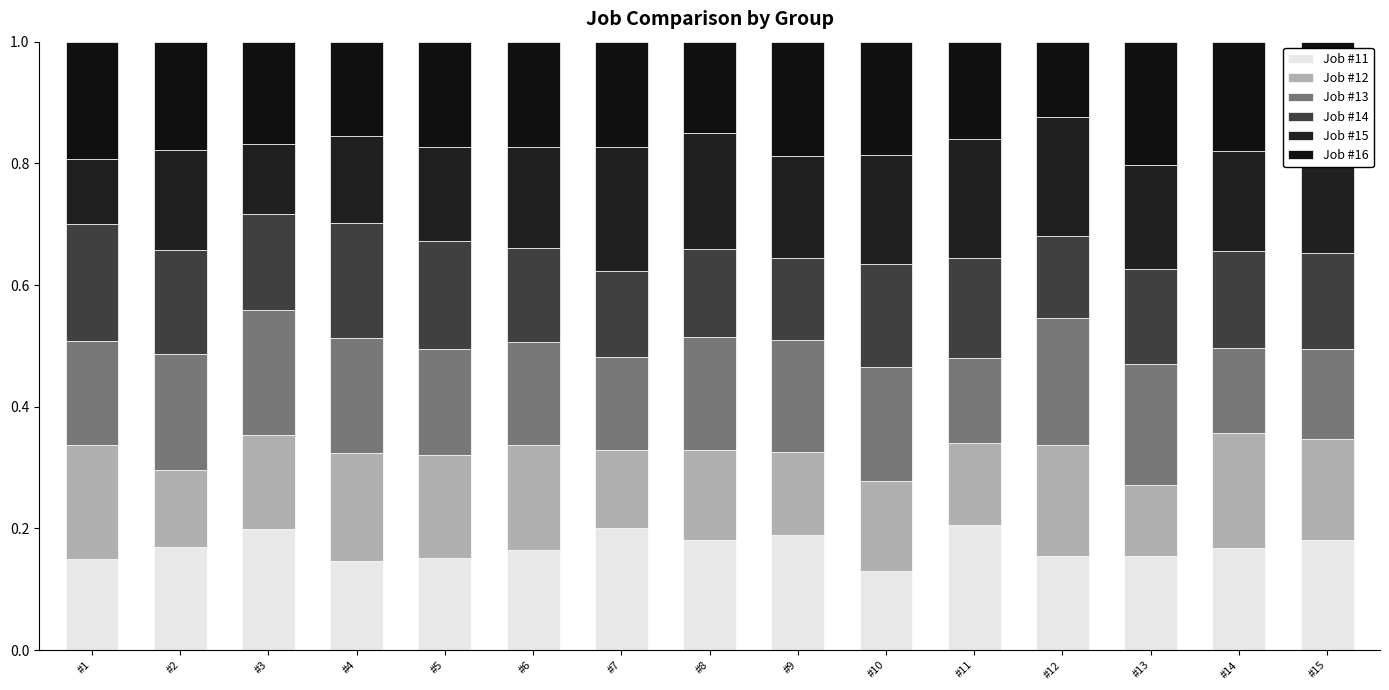

How many series are shown in this chart?

6